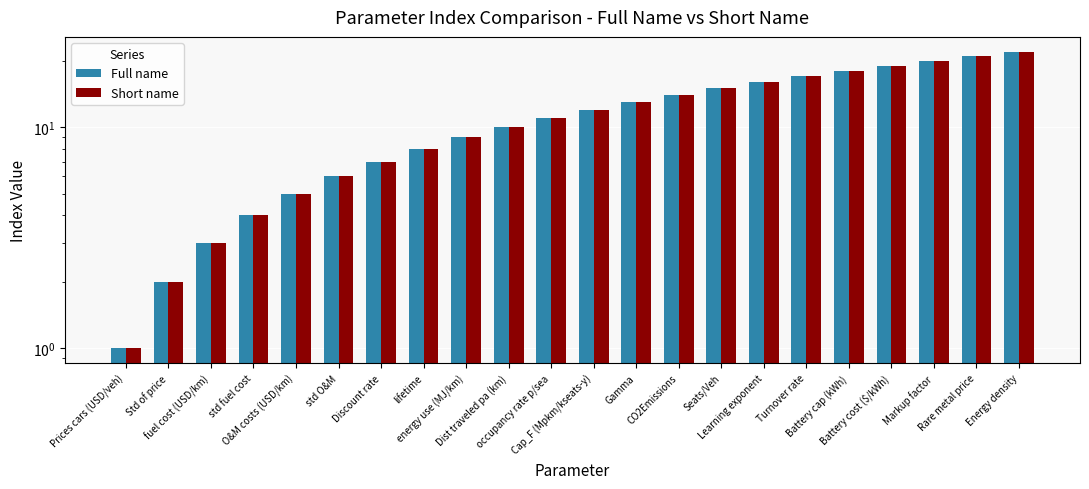

Reading left to right, extract all data points from this chart.

Full name: 1	2	3	4	5	6	7	8	9	10	11	12	13	14	15	16	17	18	19	20	21	22
Short name: 1	2	3	4	5	6	7	8	9	10	11	12	13	14	15	16	17	18	19	20	21	22